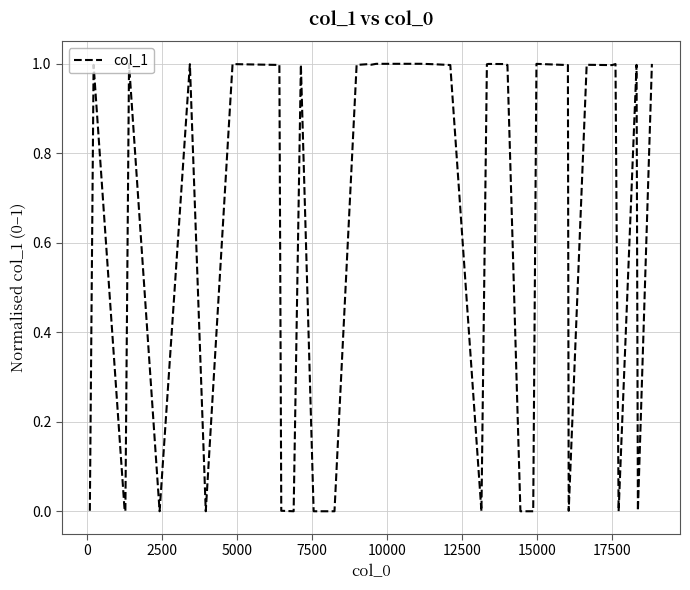

Count the number of categories in the chart.

40